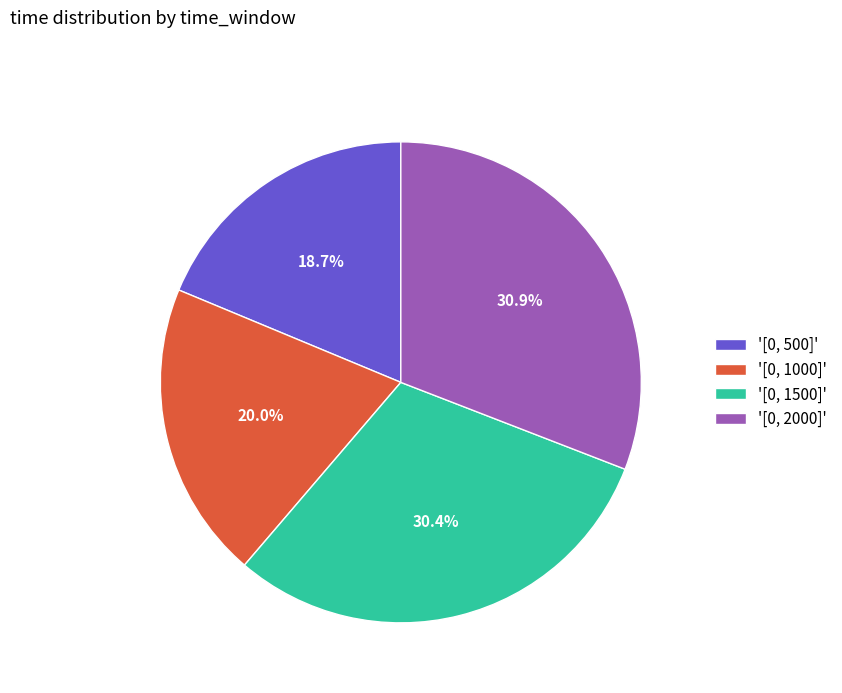

What is the smallest slice in the pie chart?

'[0, 500]'